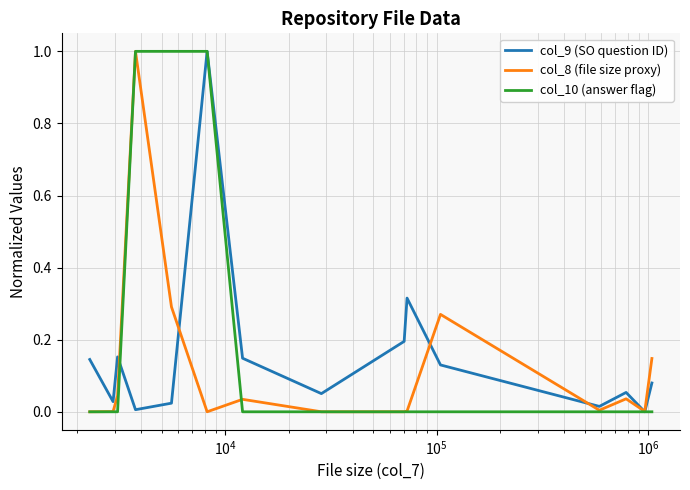

What is the greatest value displayed?

1.0